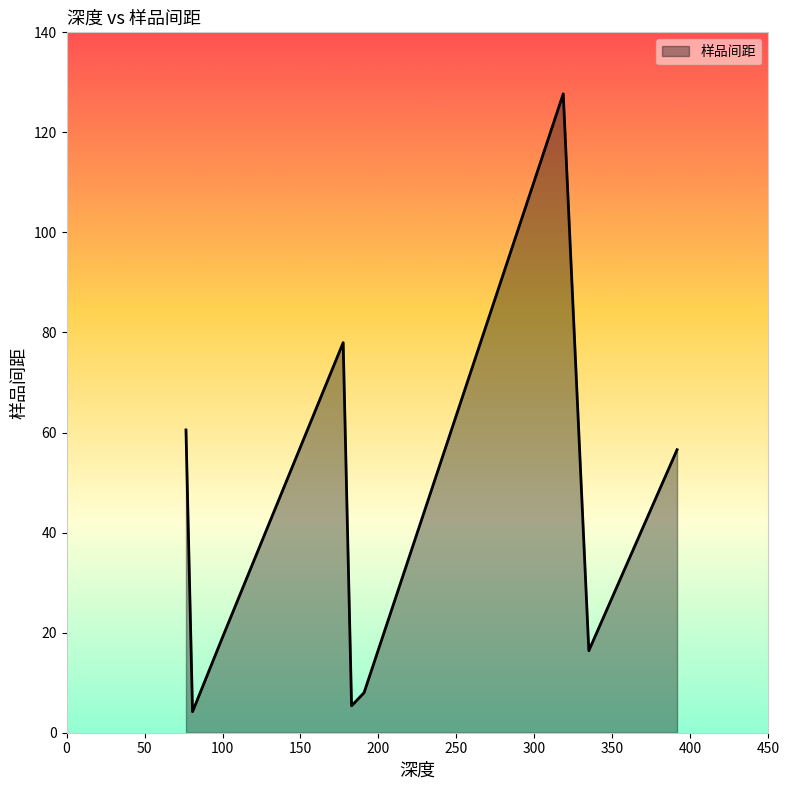

What is the difference between the maximum and minimum values?

123.5